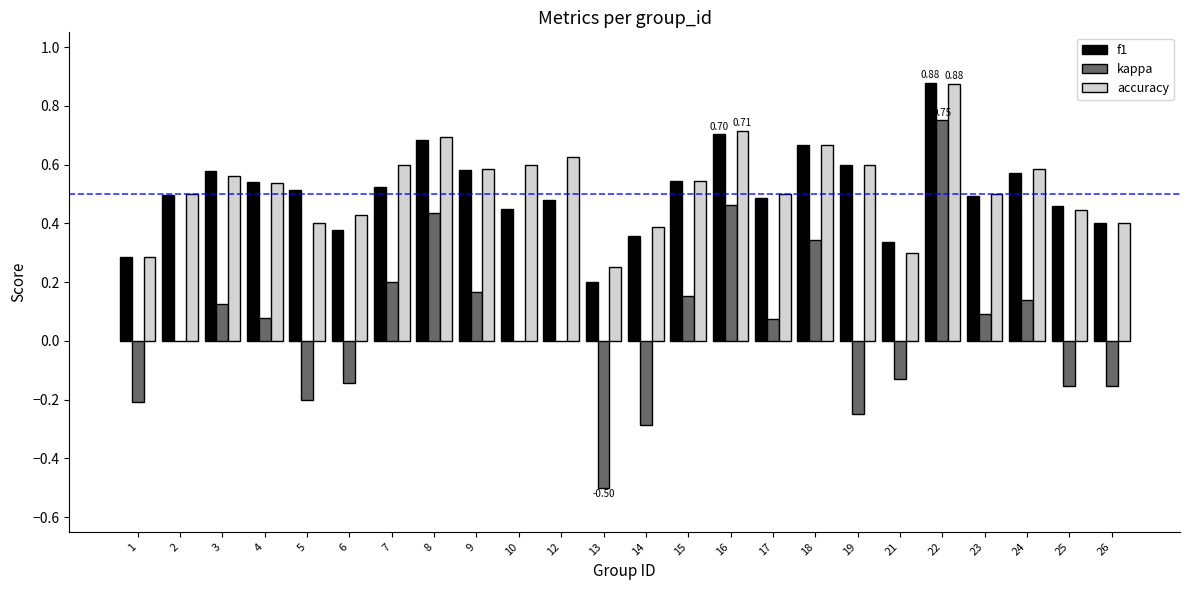

Count the number of categories in the chart.

24